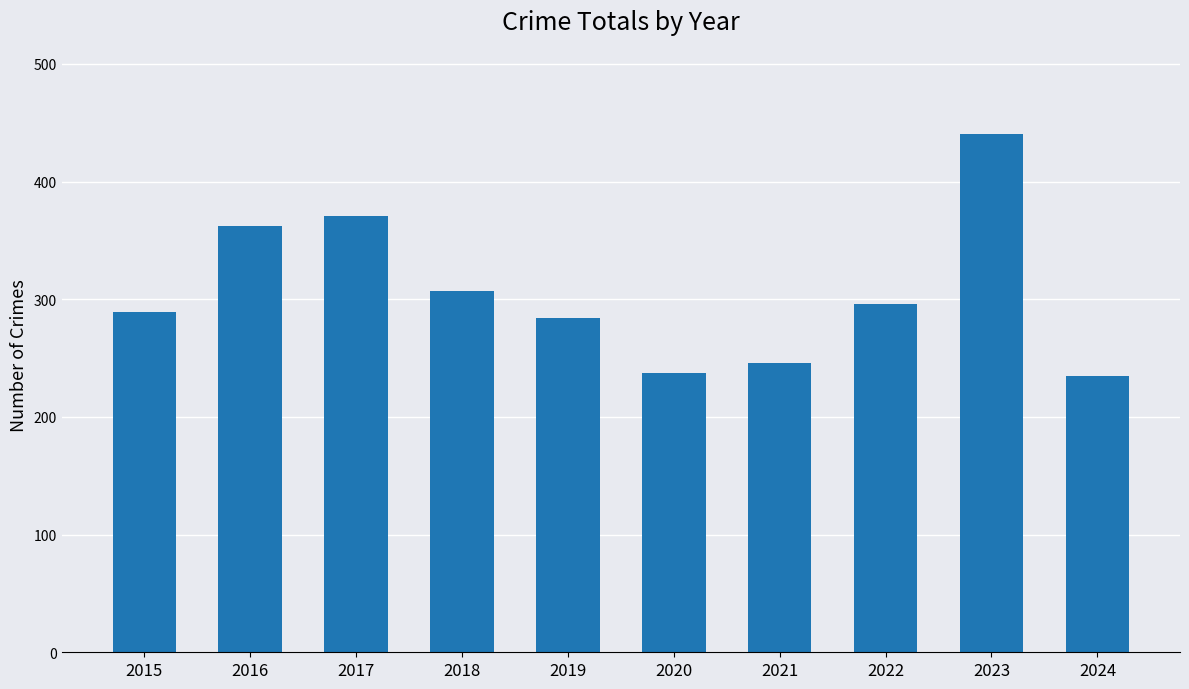

What is the average value?

307